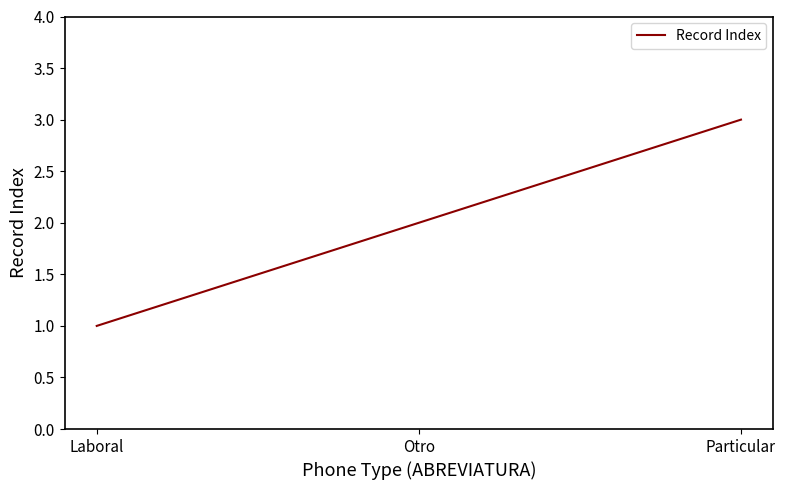

What position from the left is Otro?

2